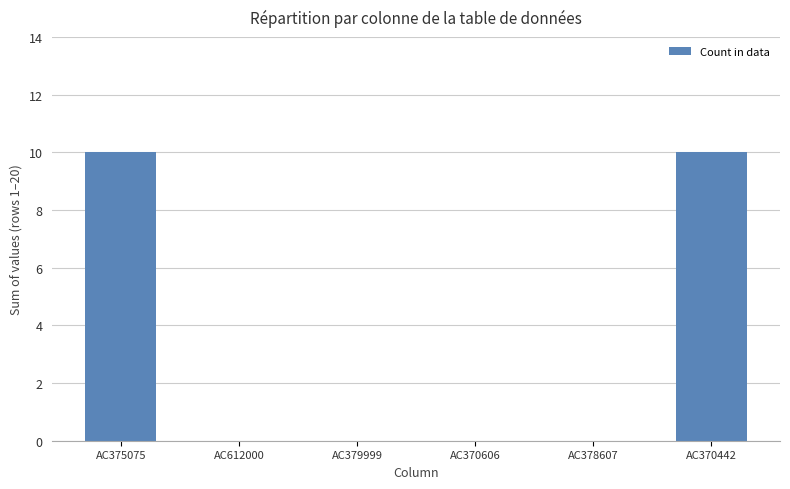

What is the greatest value displayed?

10